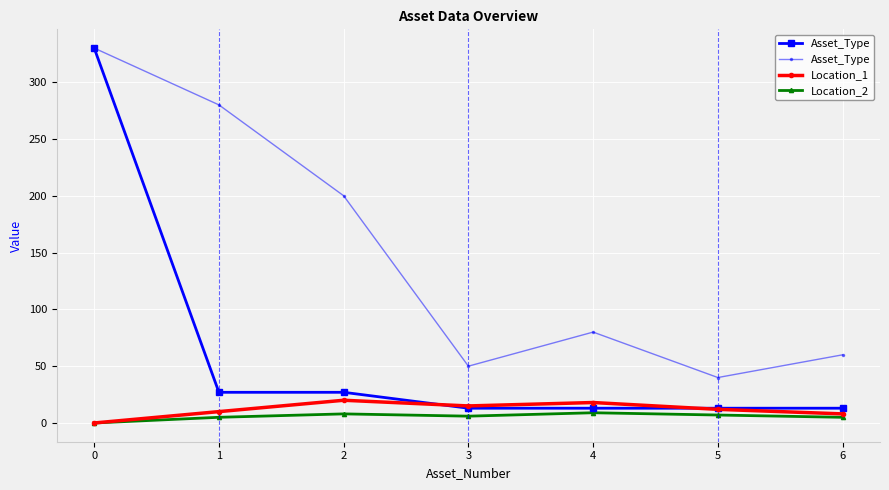

At which label does Location_2 first exceed 6?

2